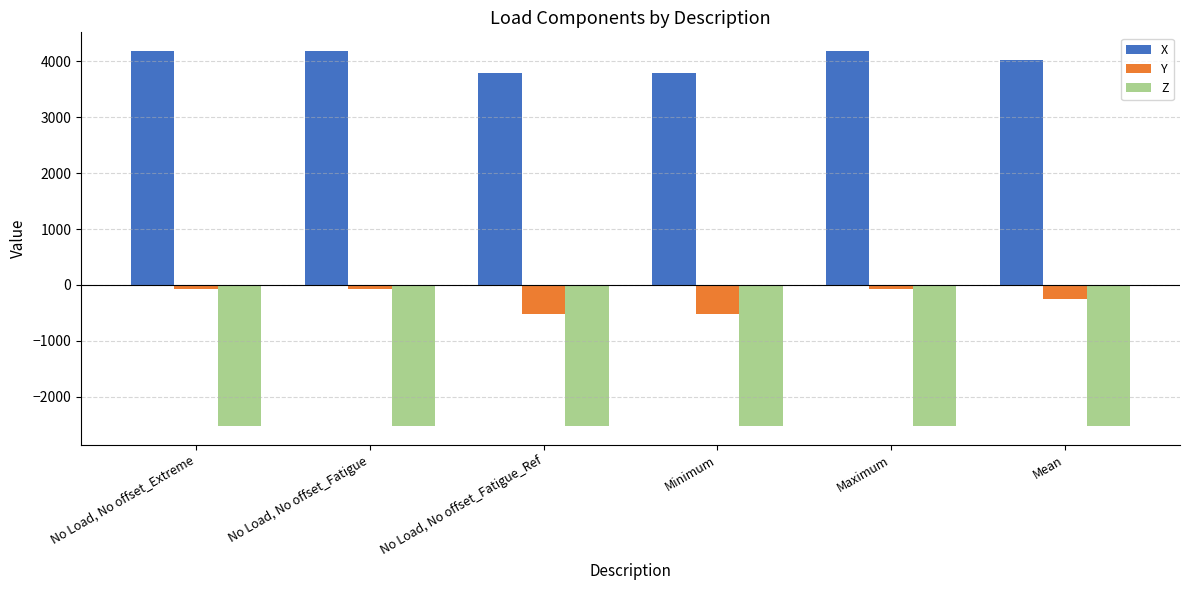

How many data points does each series have?

6